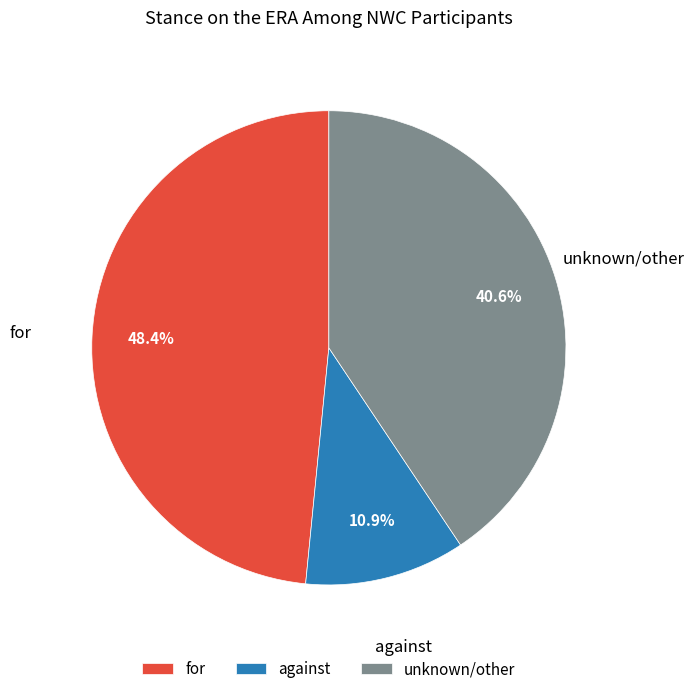

Is there any slice that represents more than half of the pie?

No